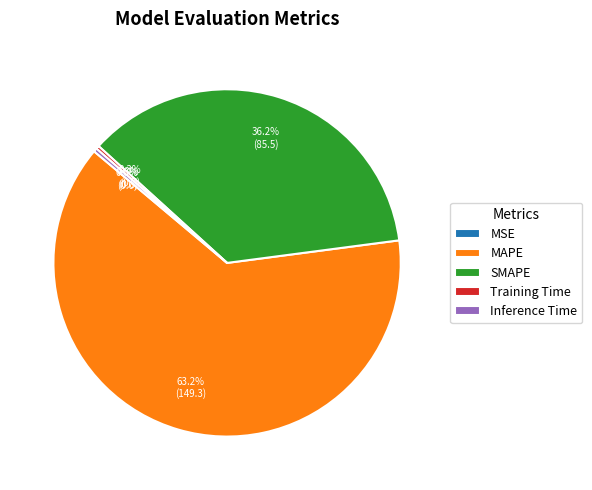

To the nearest percent, what percentage of the pie is SMAPE?

36%